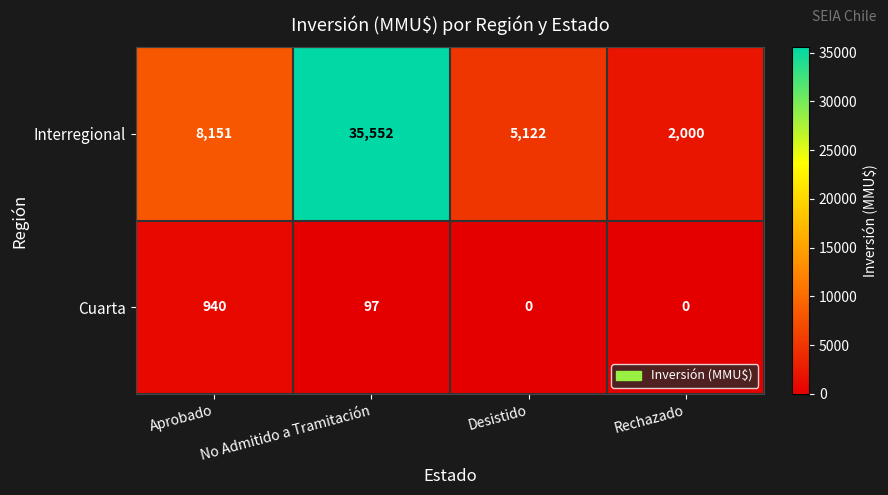

Which series has the widest spread of values?

Interregional